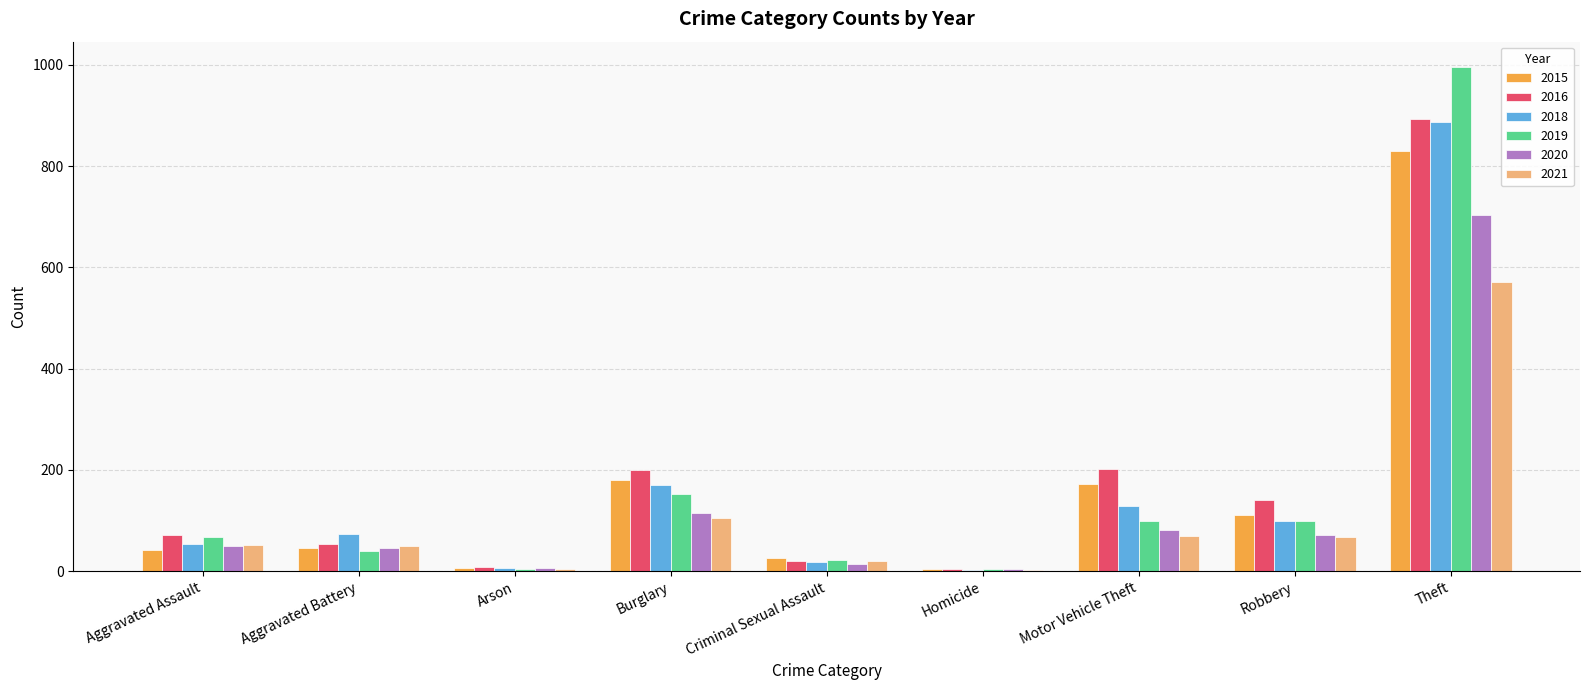

The value of 2020 at Aggravated Assault is 84. True or false?

False